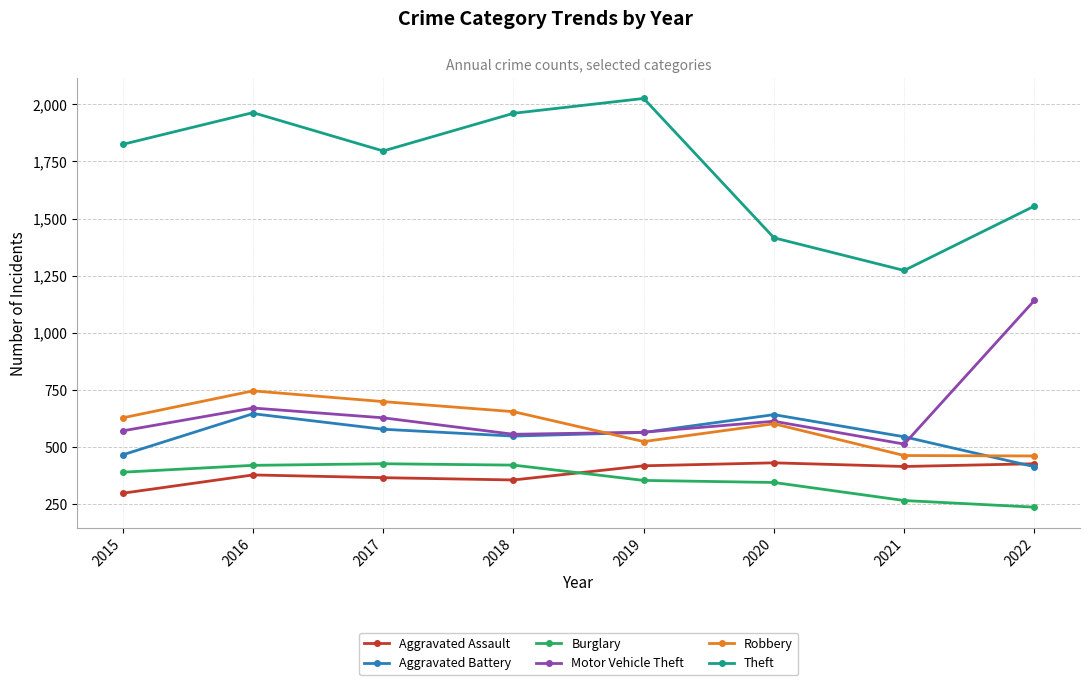

What is the difference between the maximum and second lowest values in the Aggravated Assault series?

75